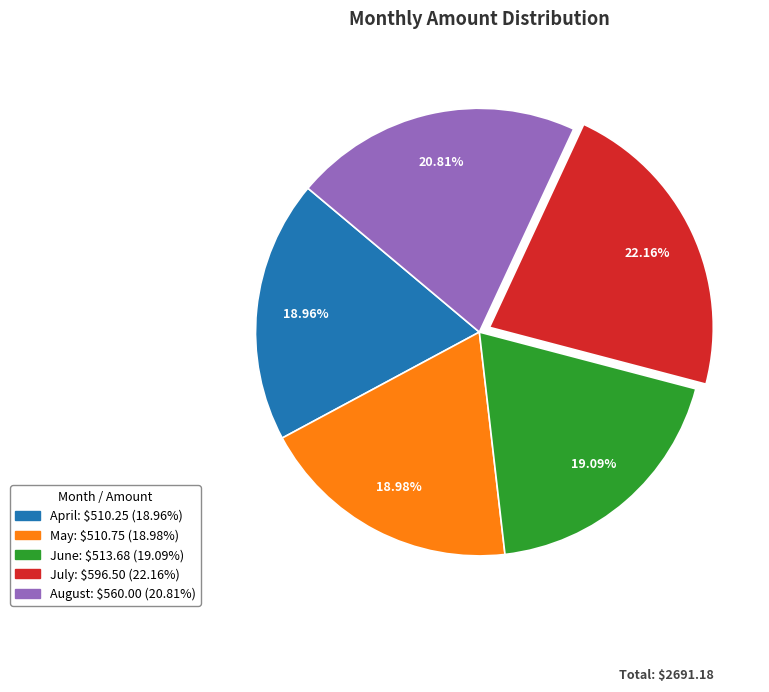

Is there a majority slice in this chart?

No